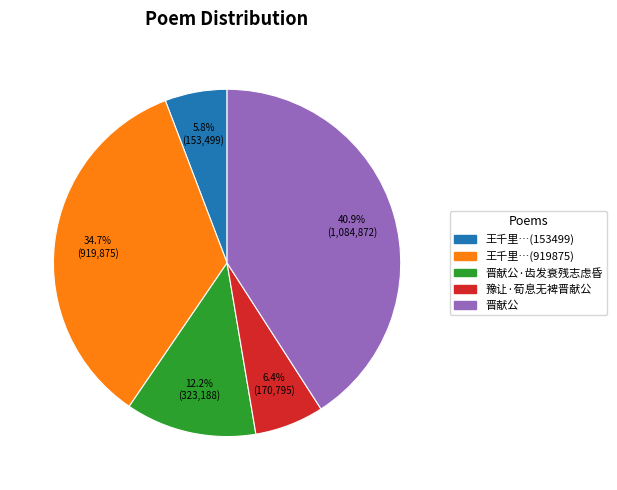

How much of the chart is everything except 晋献公?

59.1%